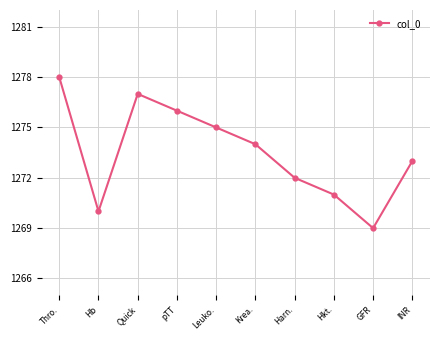

How many values are between 1271 and 1276?

6